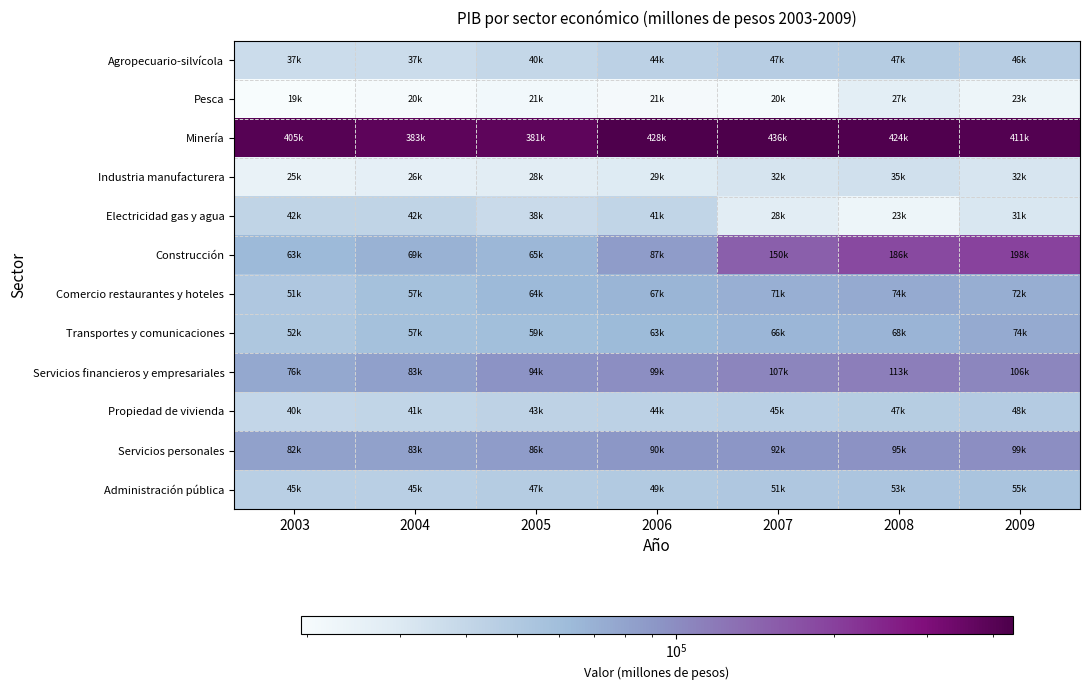

Which series has the largest total across all categories?

Minería